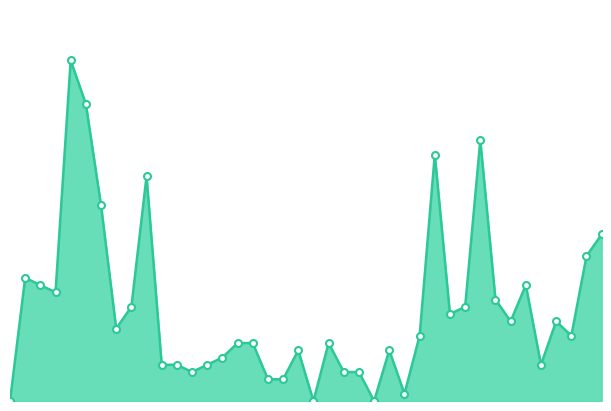

How many lines are shown in the chart?

1